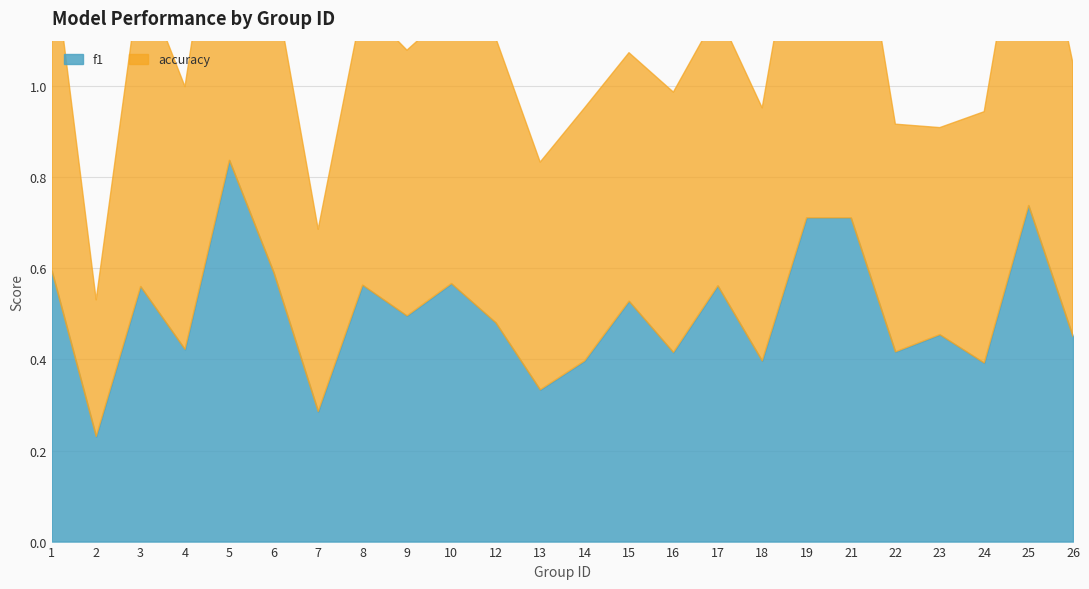

What value does the f1 series have at 15?

0.5